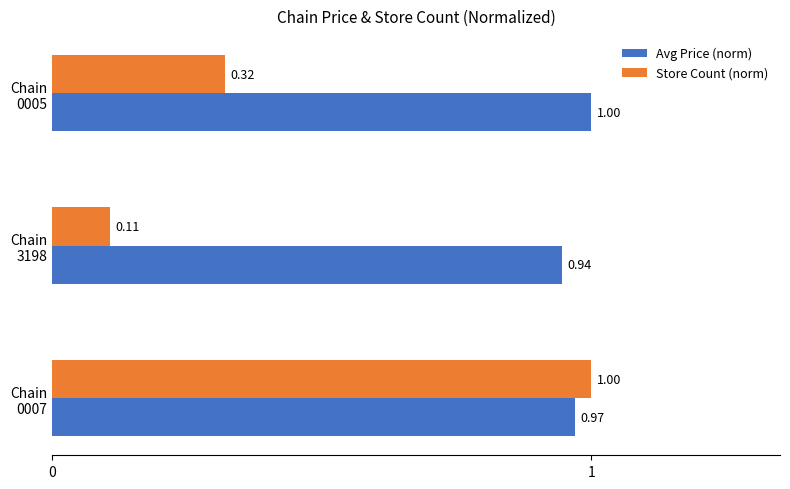

Where is Store Count (norm) nearest to the value 0?

Chain
3198